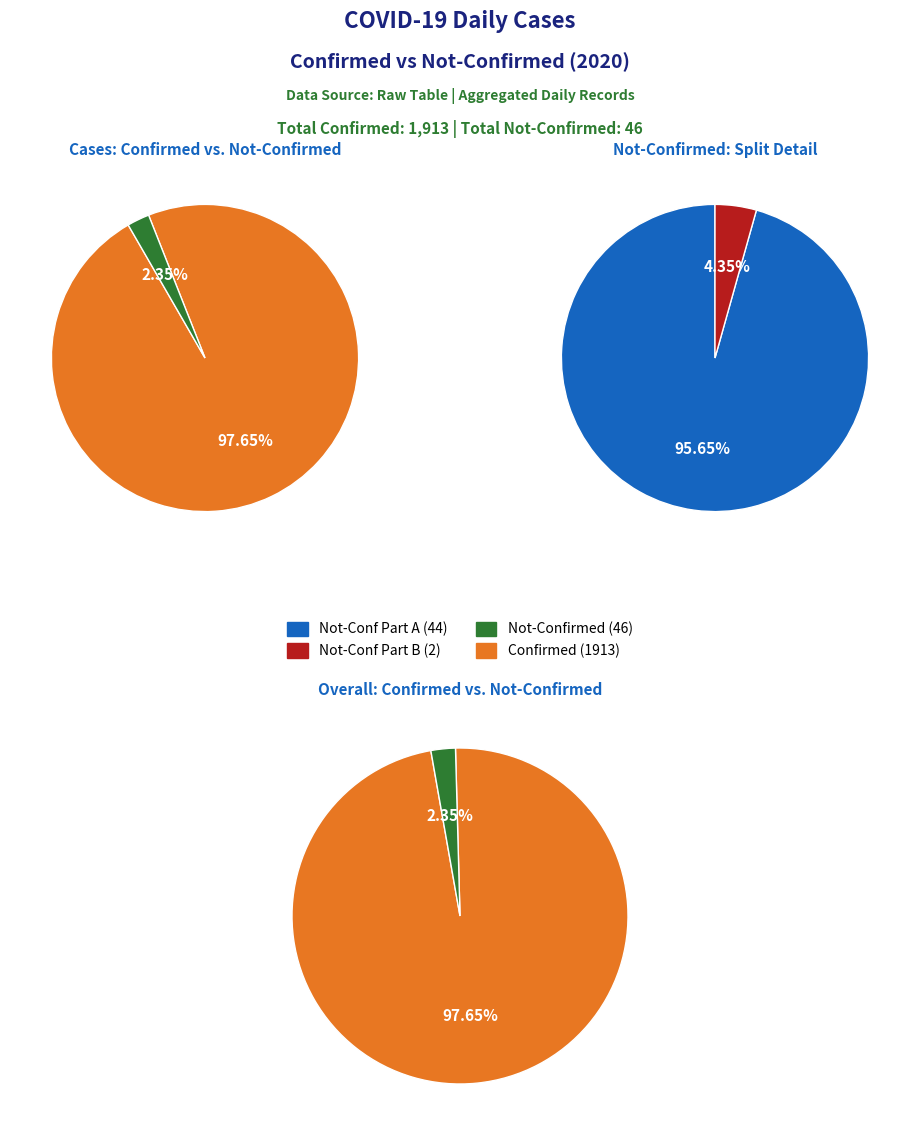

Does 25 represent more than half of the total?

No